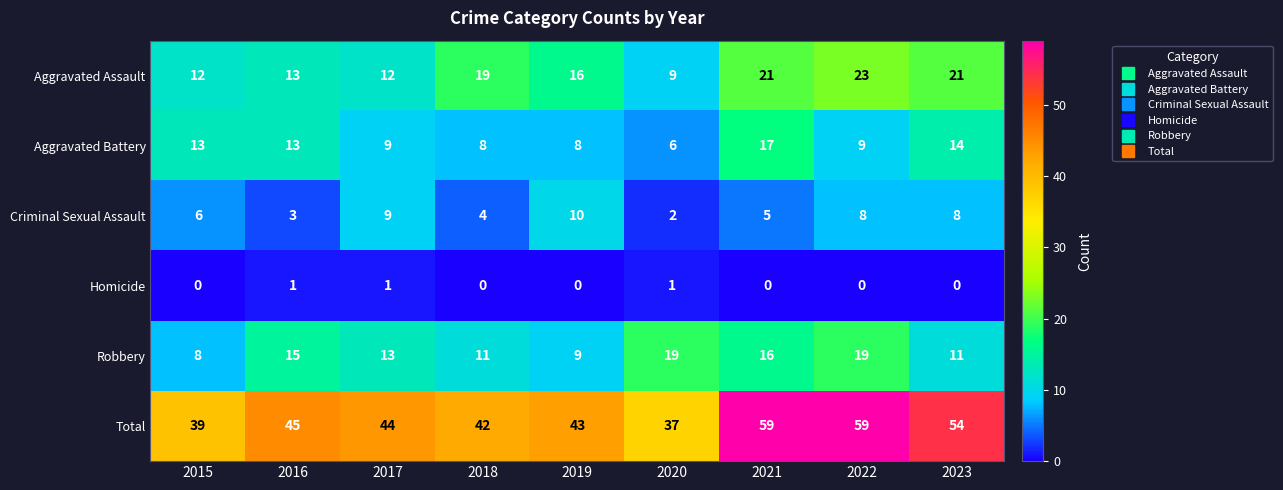

What is the sum of all Criminal Sexual Assault values?

55